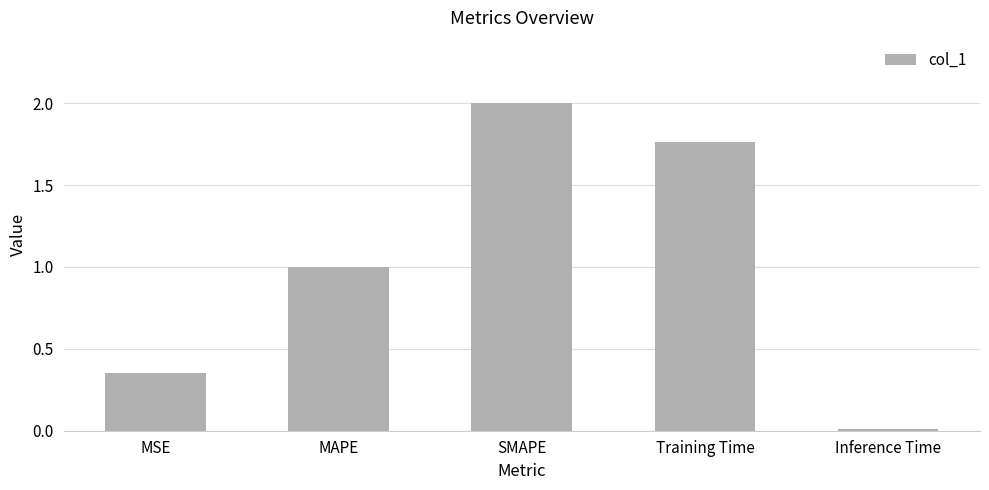

List the labels in order of value, largest first.

SMAPE, Training Time, MAPE, MSE, Inference Time